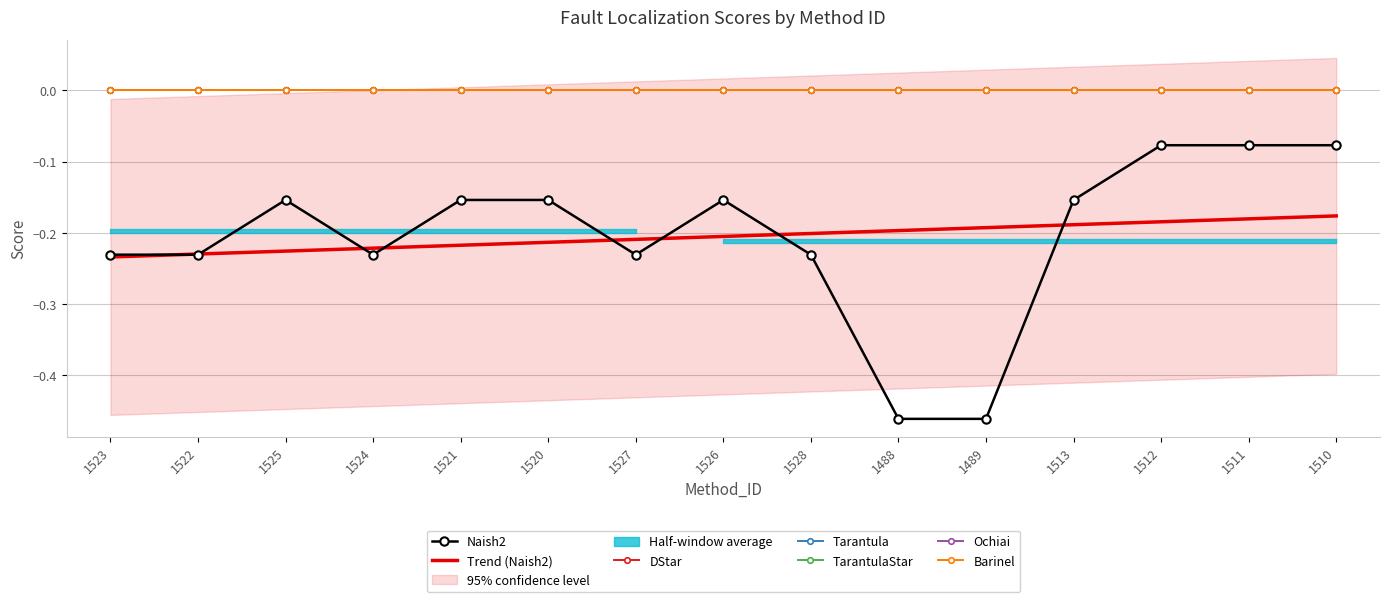

At which category is the sum across all series the highest?

1512